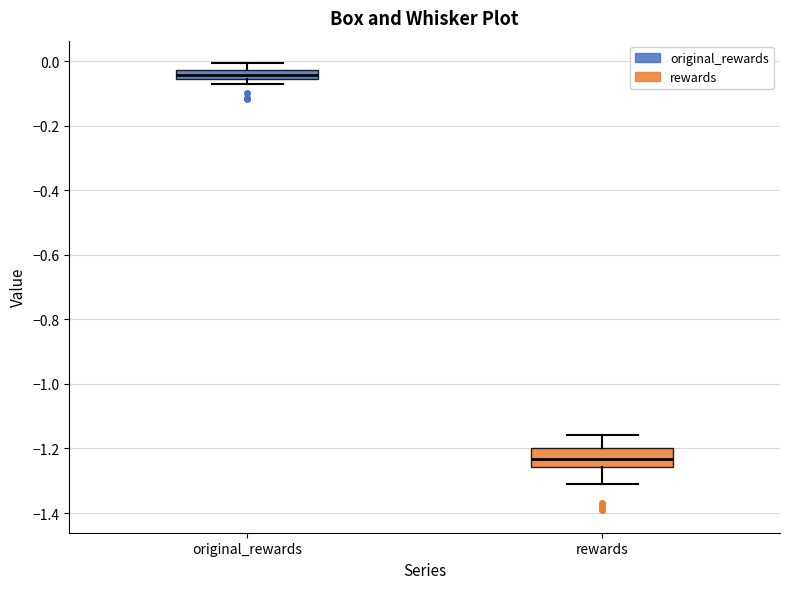

Which box is the tallest, from its lower edge to its upper edge?

rewards